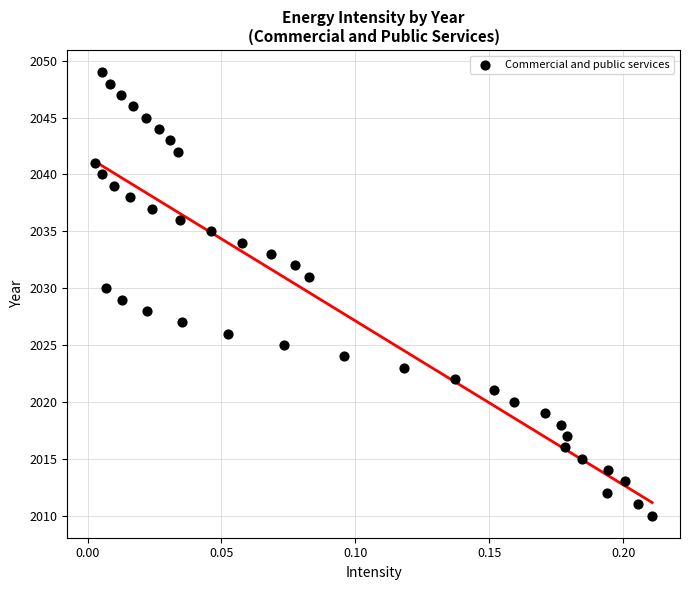

How many points are shown in the scatter plot?

40